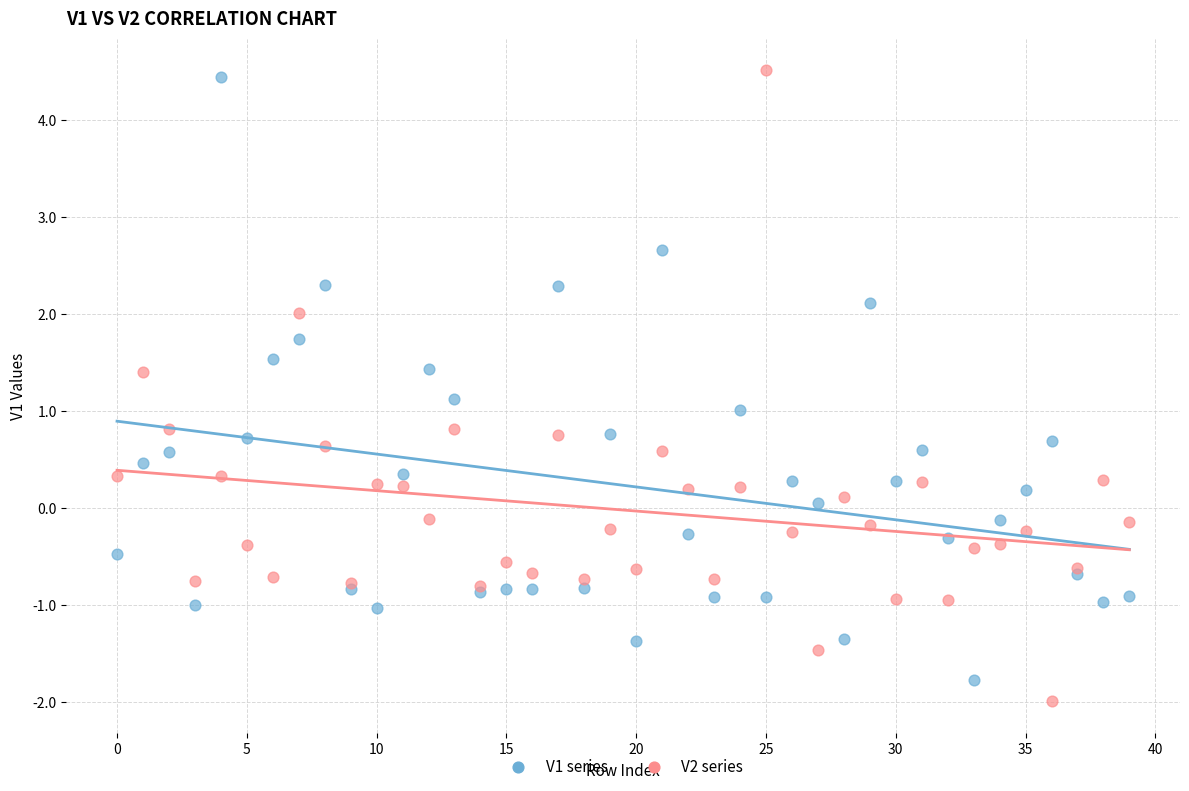

Which series has the widest spread of Y values?

V2 series